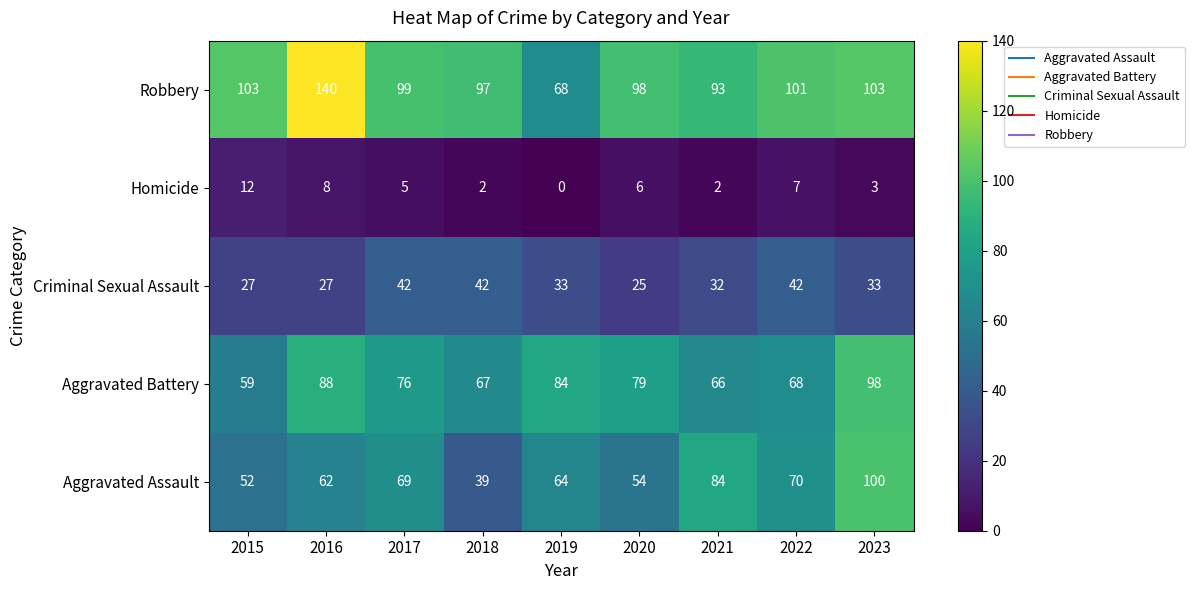

How many distinct data groups are displayed?

5